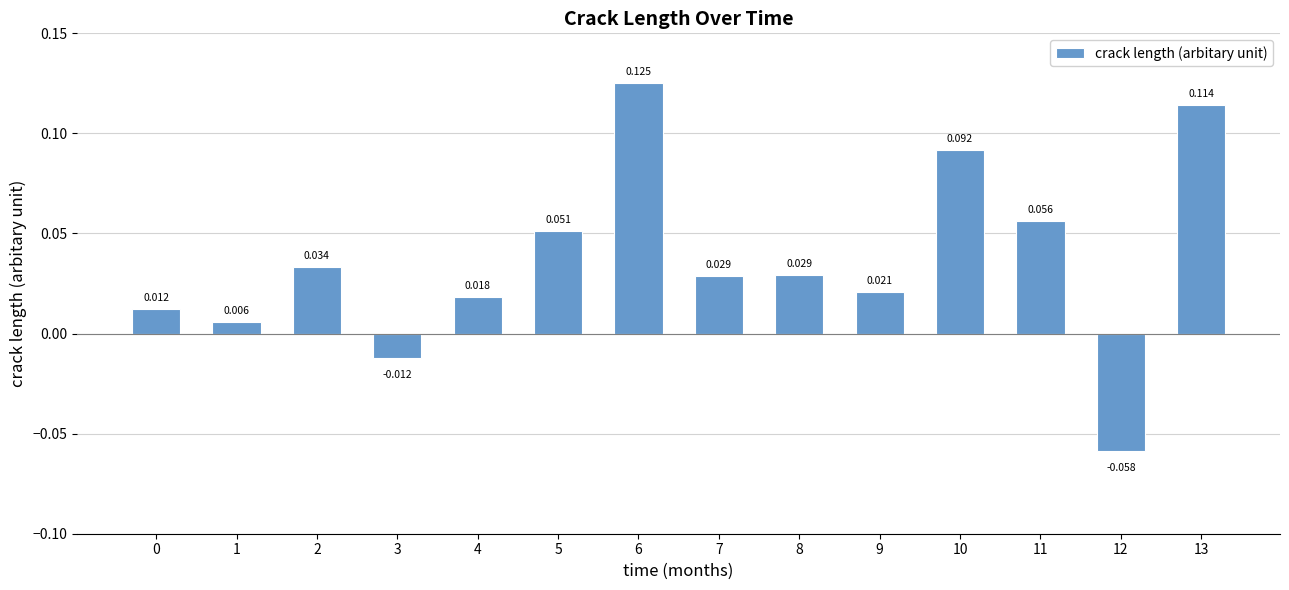

What is the difference between the maximum and minimum values?

0.2